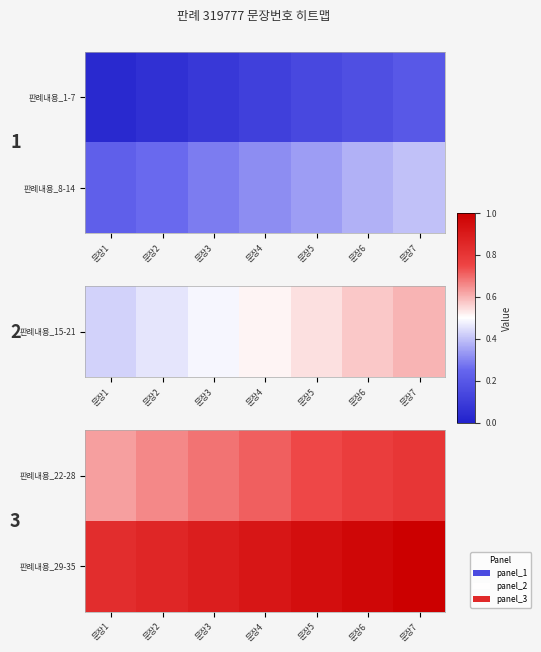

True or false: 판례내용_29-35 has a value of 0.5 at 문장6.

False